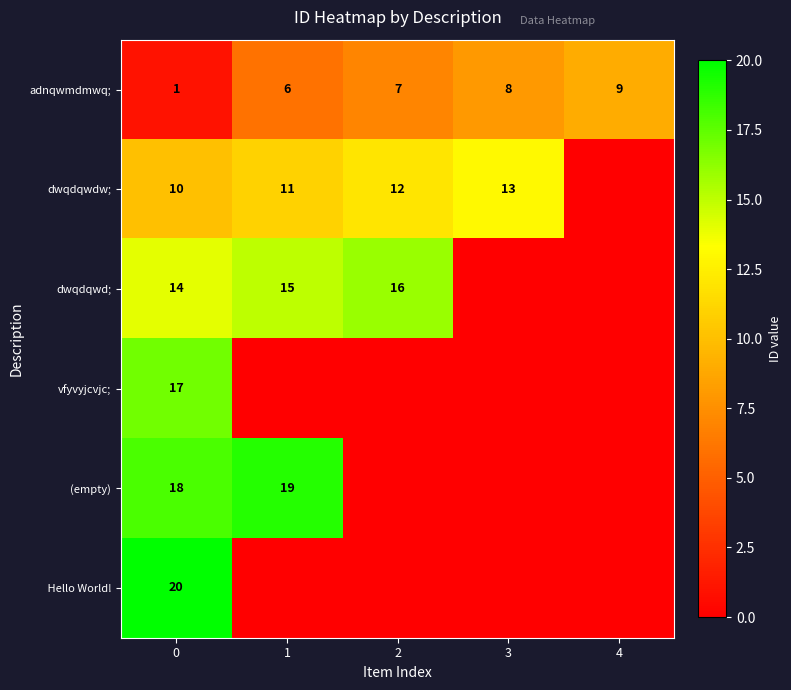

What is the spread (max minus min) of values at 0?

19